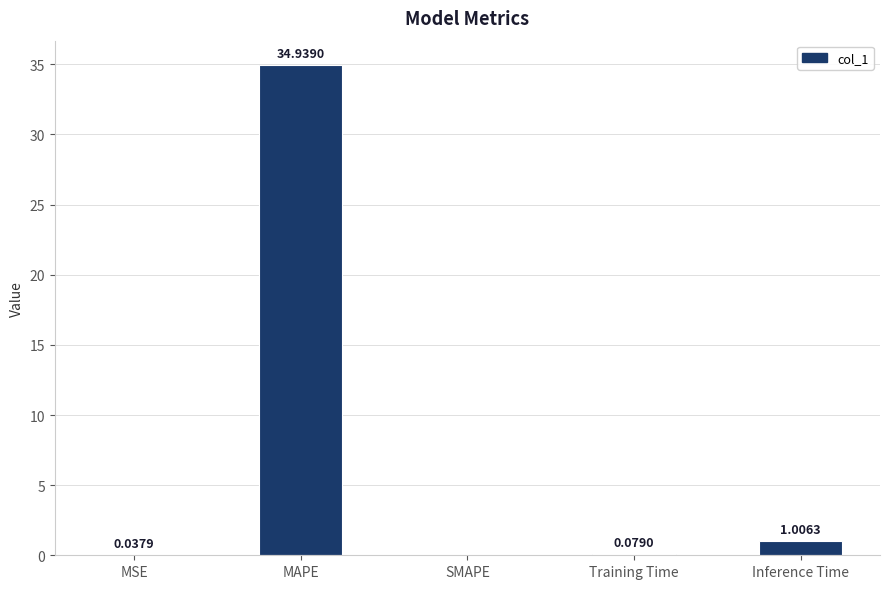

What is the change in value from Training Time to Inference Time?

+0.9